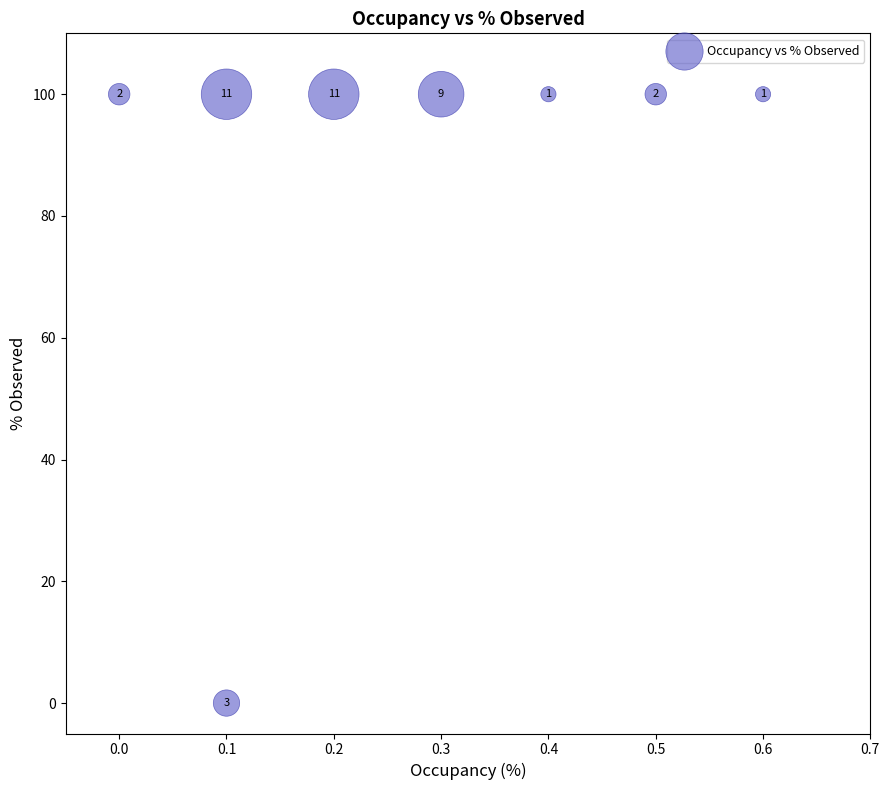

What is the range of Y values (max minus min)?

100